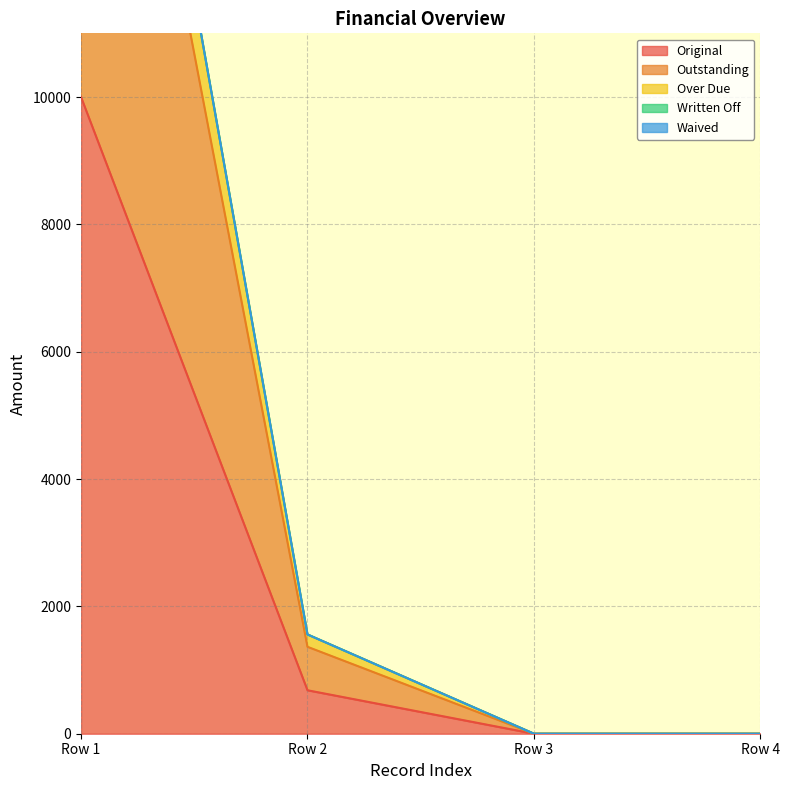

What is the difference between the Original values at Row 3 and Row 1?

10000.0